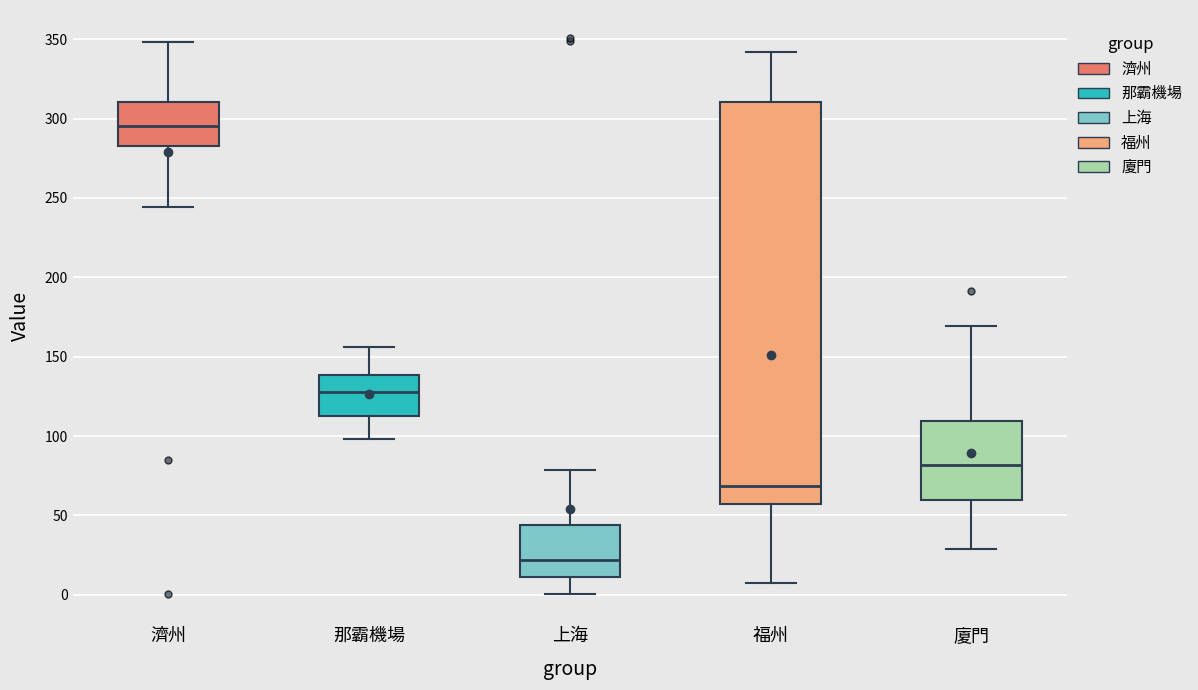

Which box is the tallest, from its lower edge to its upper edge?

福州